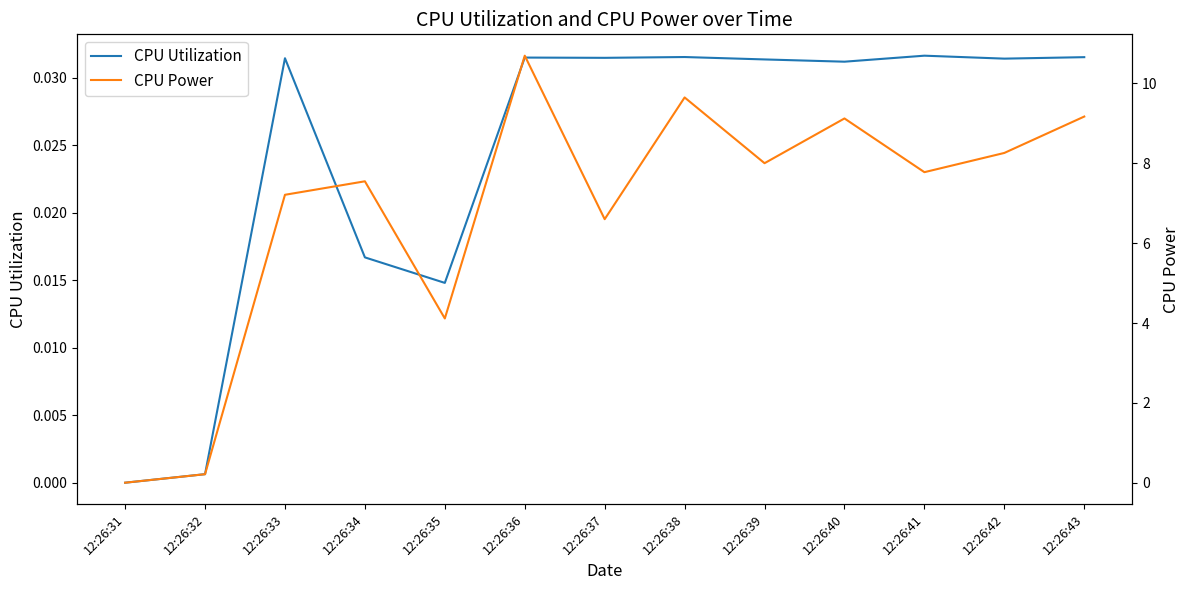

The value of CPU Utilization at 12:26:37 is 0.0. True or false?

False